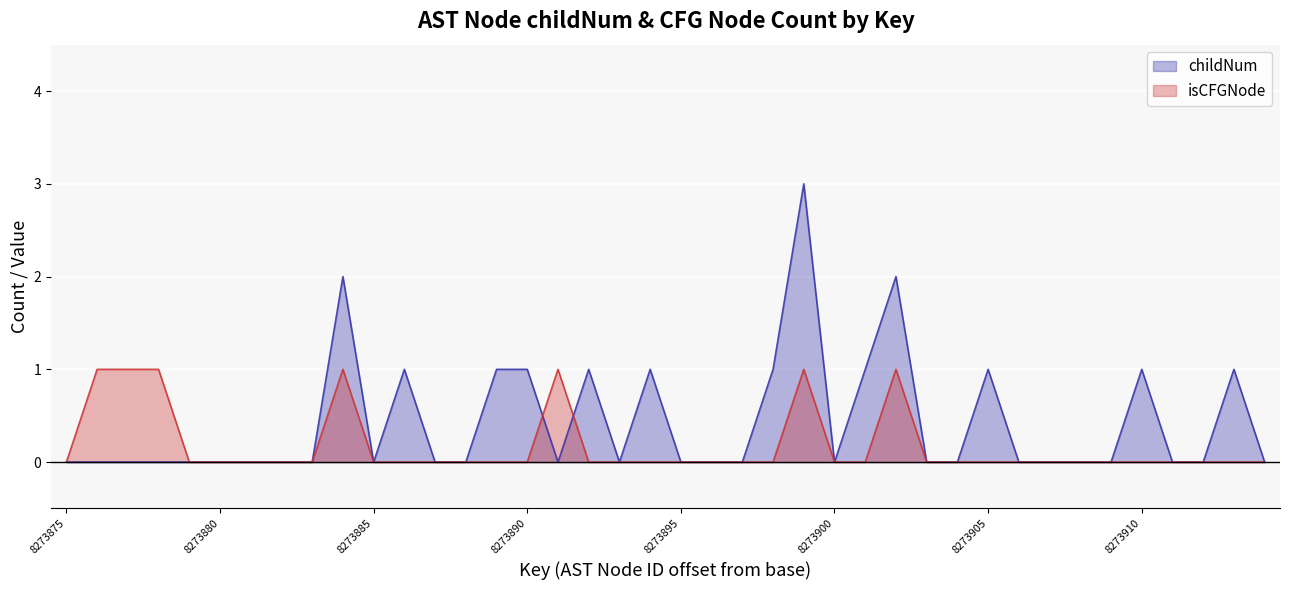

How many data points in childNum are above 0?

13